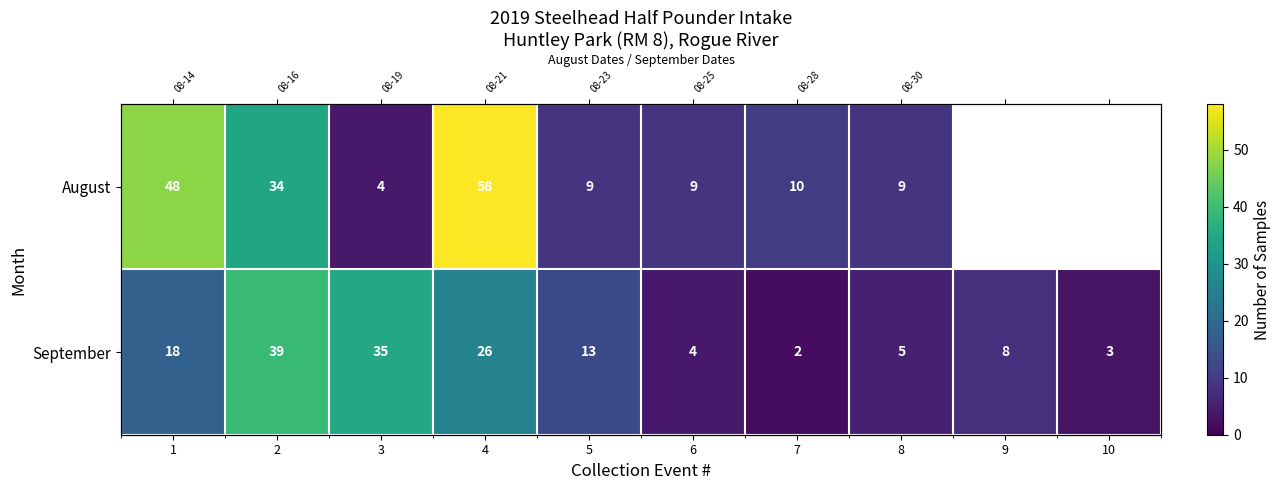

List the series in order of their peak value, highest first.

August, September